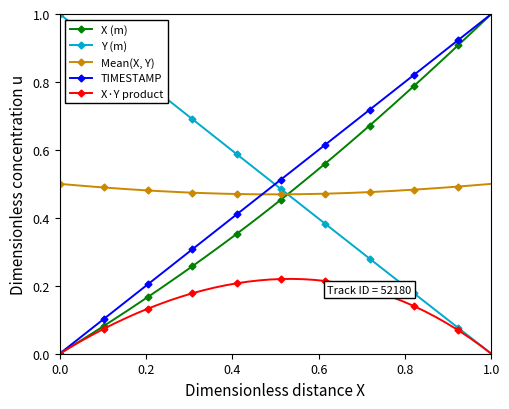

True or false: Mean(X, Y) and Y (m) cross at least once.

True